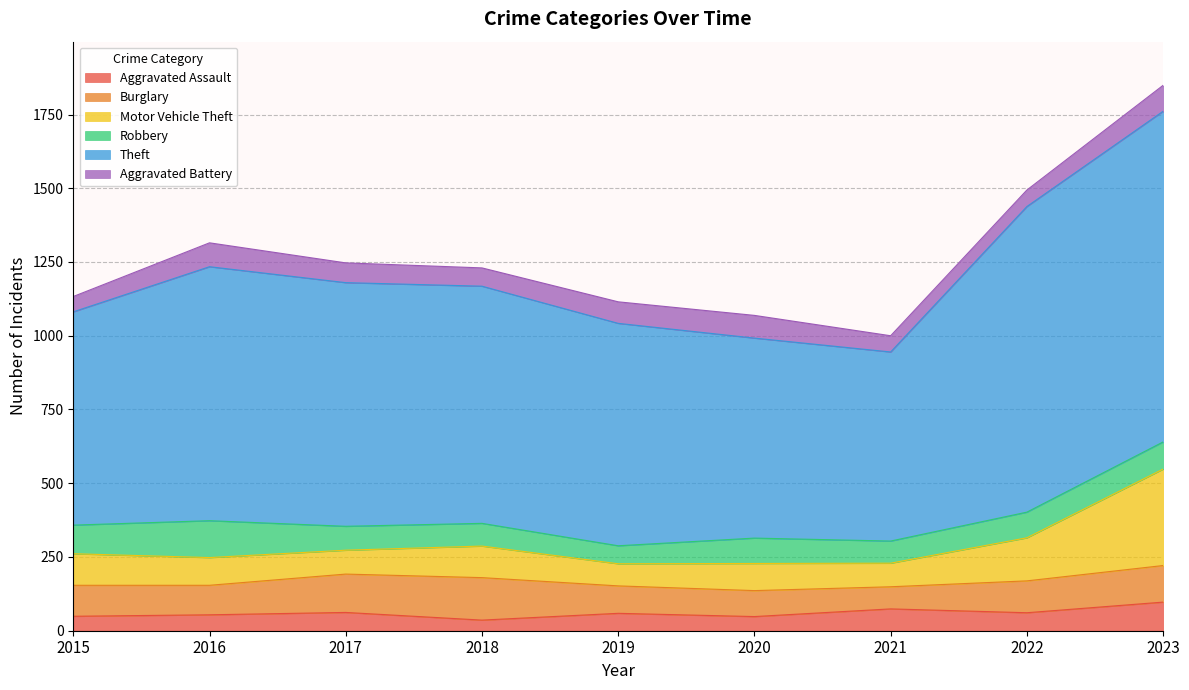

At which category is the sum across all series the highest?

2023